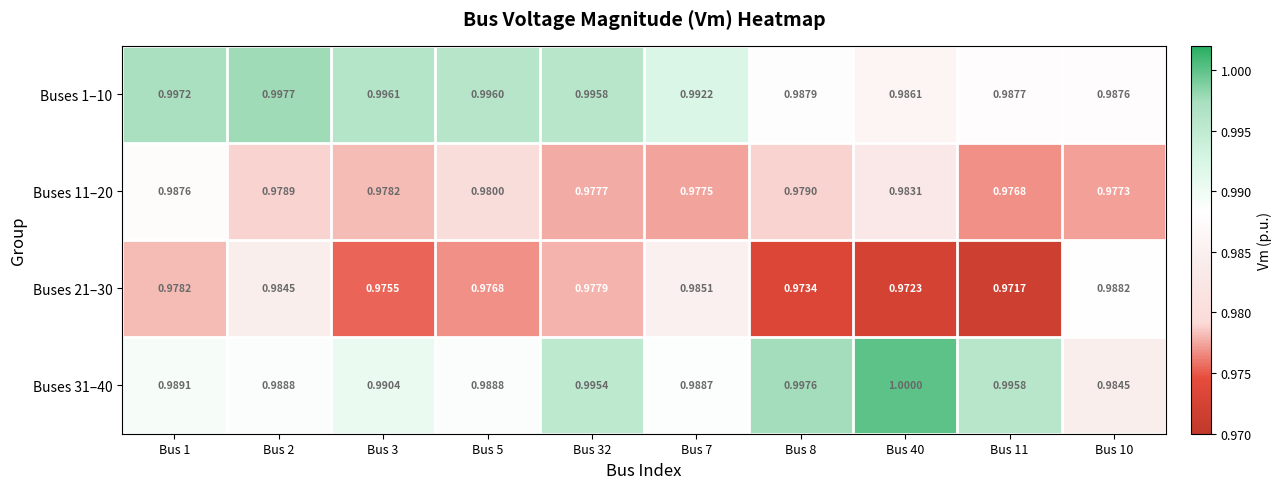

What is the total value across all series at Bus 10?

3.9